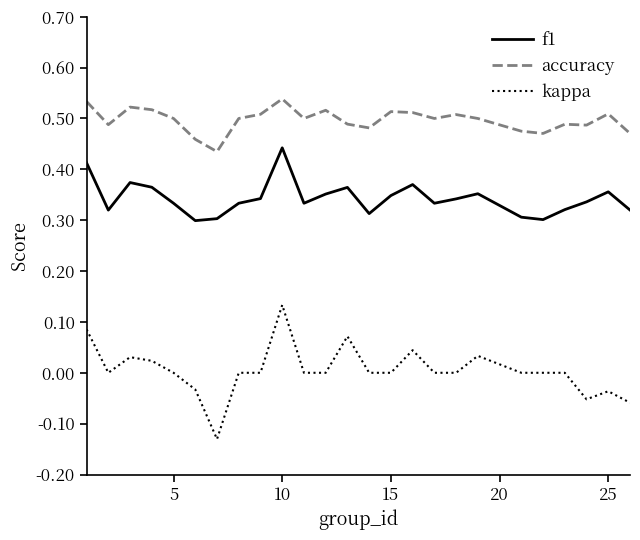

Which series has the largest total across all categories?

accuracy